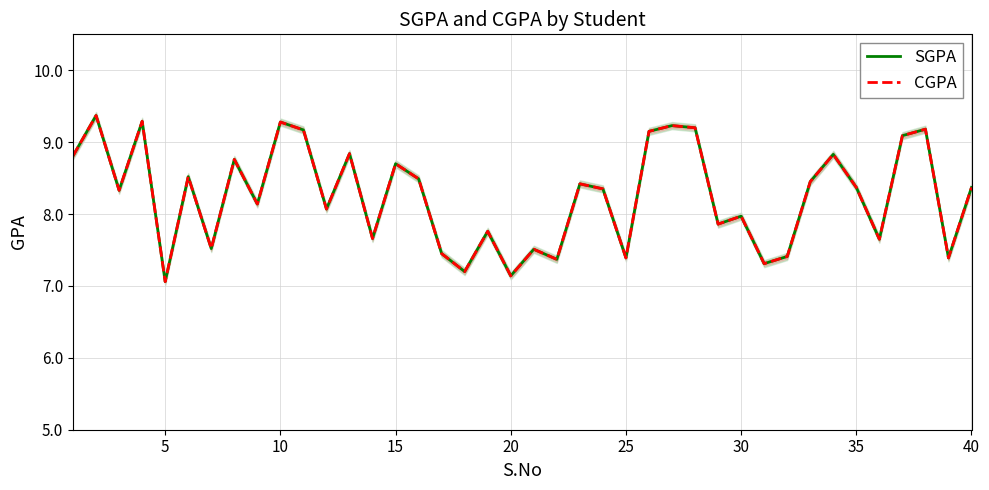

In SGPA, how many points are lower than both neighbors (excluding endpoints)?

14